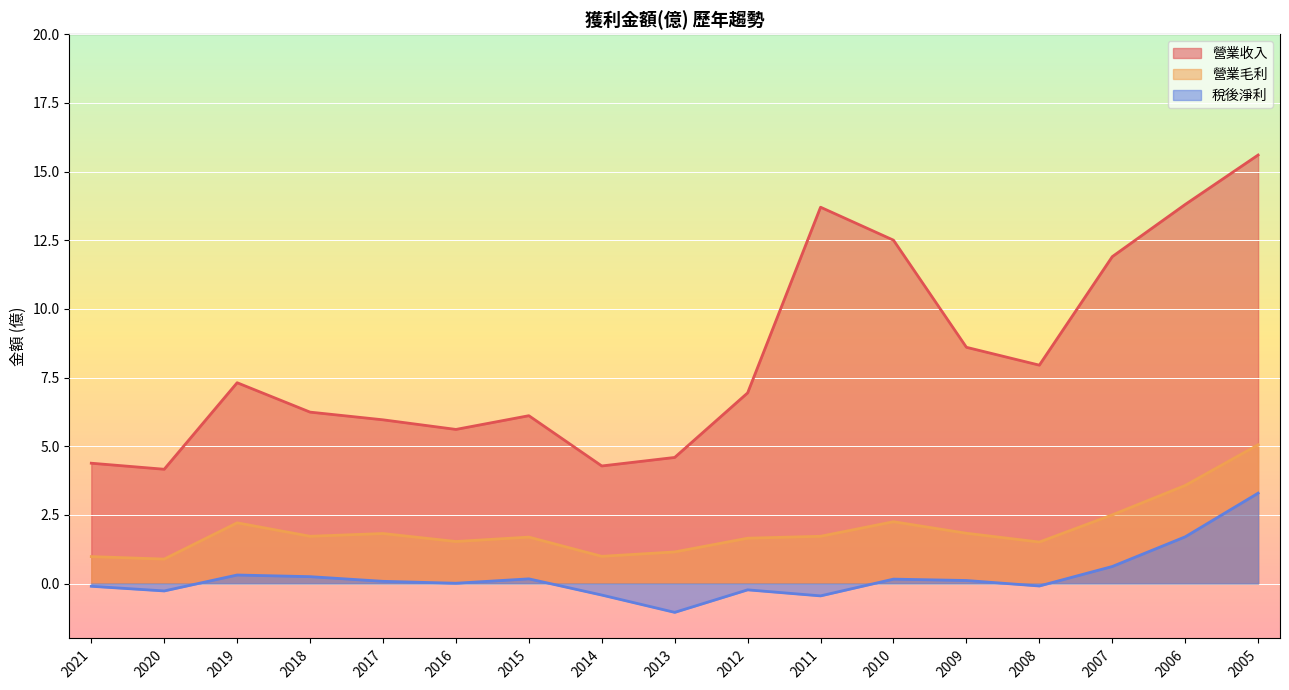

What is the average value of the 營業毛利 series?

1.9